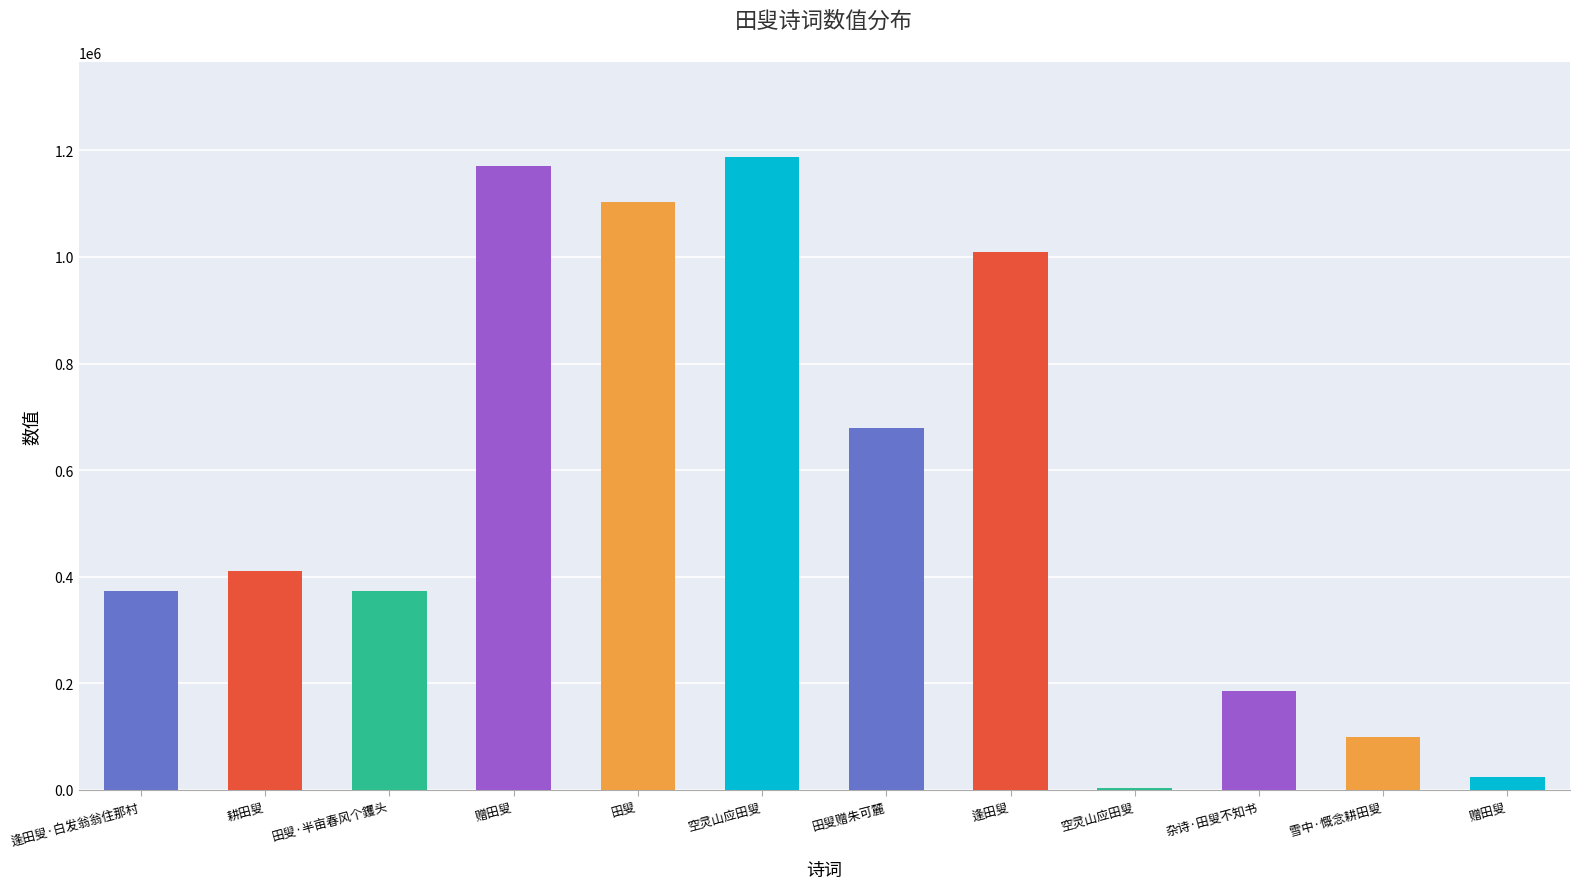

List the labels in order of value, smallest first.

空灵山应田叟, 赠田叟, 雪中·慨念耕田叟, 杂诗·田叟不知书, 逢田叟·白发翁翁住那村, 田叟·半亩春风个钁头, 耕田叟, 田叟赠朱可麓, 逢田叟, 田叟, 赠田叟, 空灵山应田叟